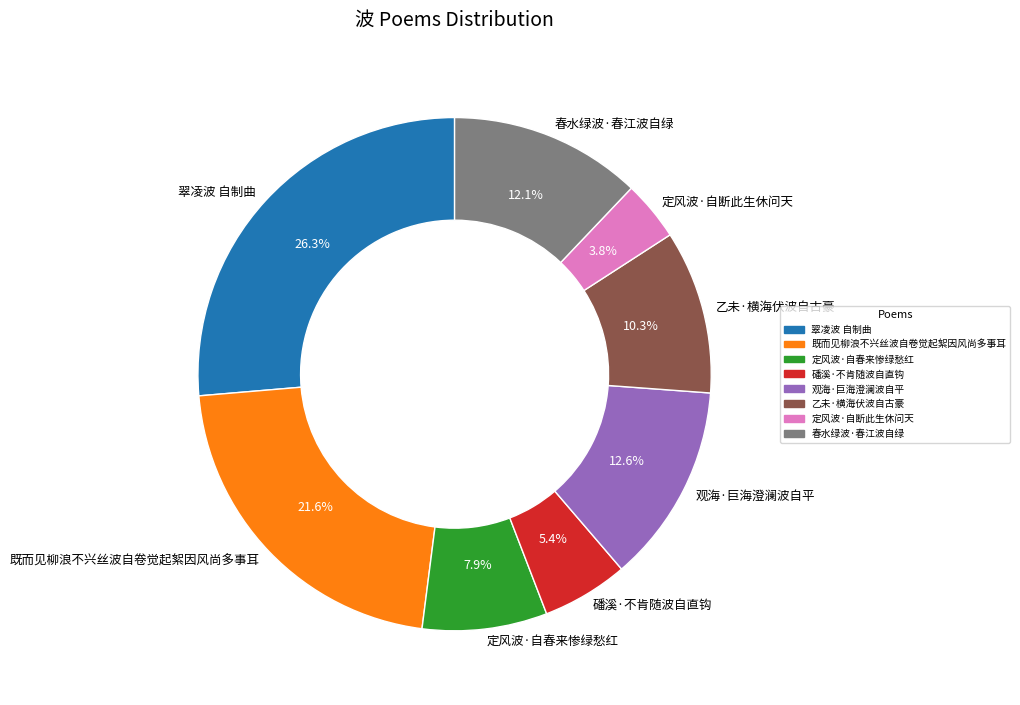

To the nearest percent, what is the average slice percentage?

12%